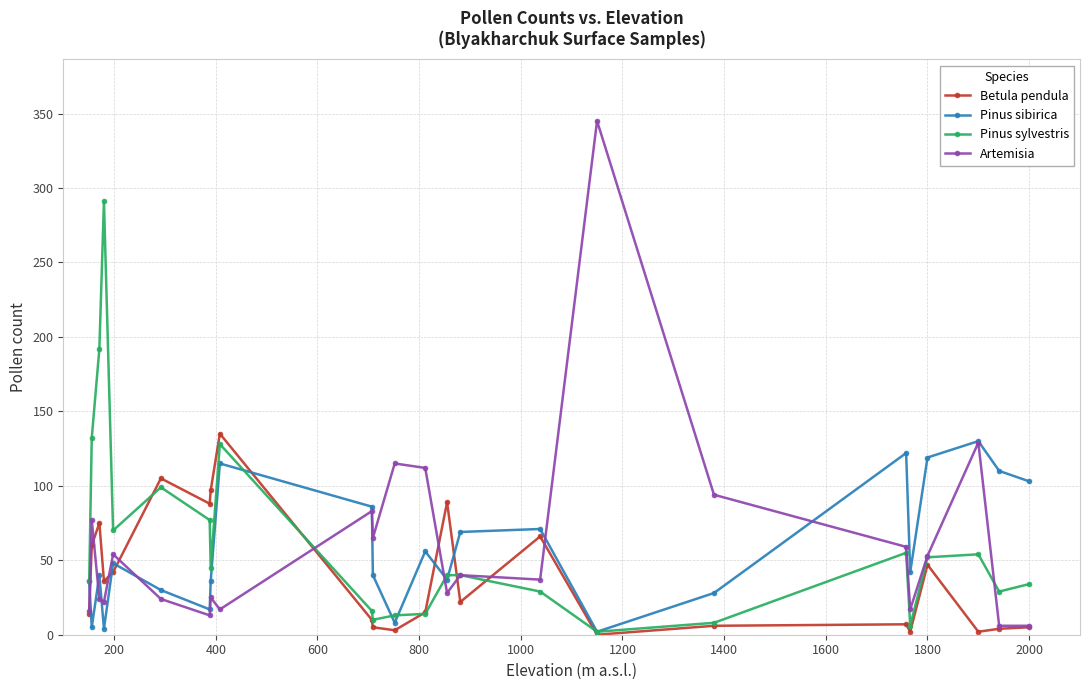

What is the value of the Pinus sylvestris point at the 2nd from the left?

132